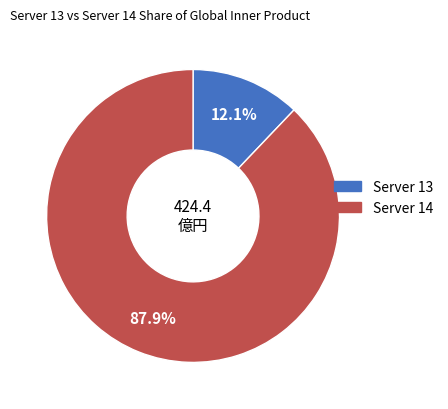

What is the smallest slice in the pie chart?

Server 13